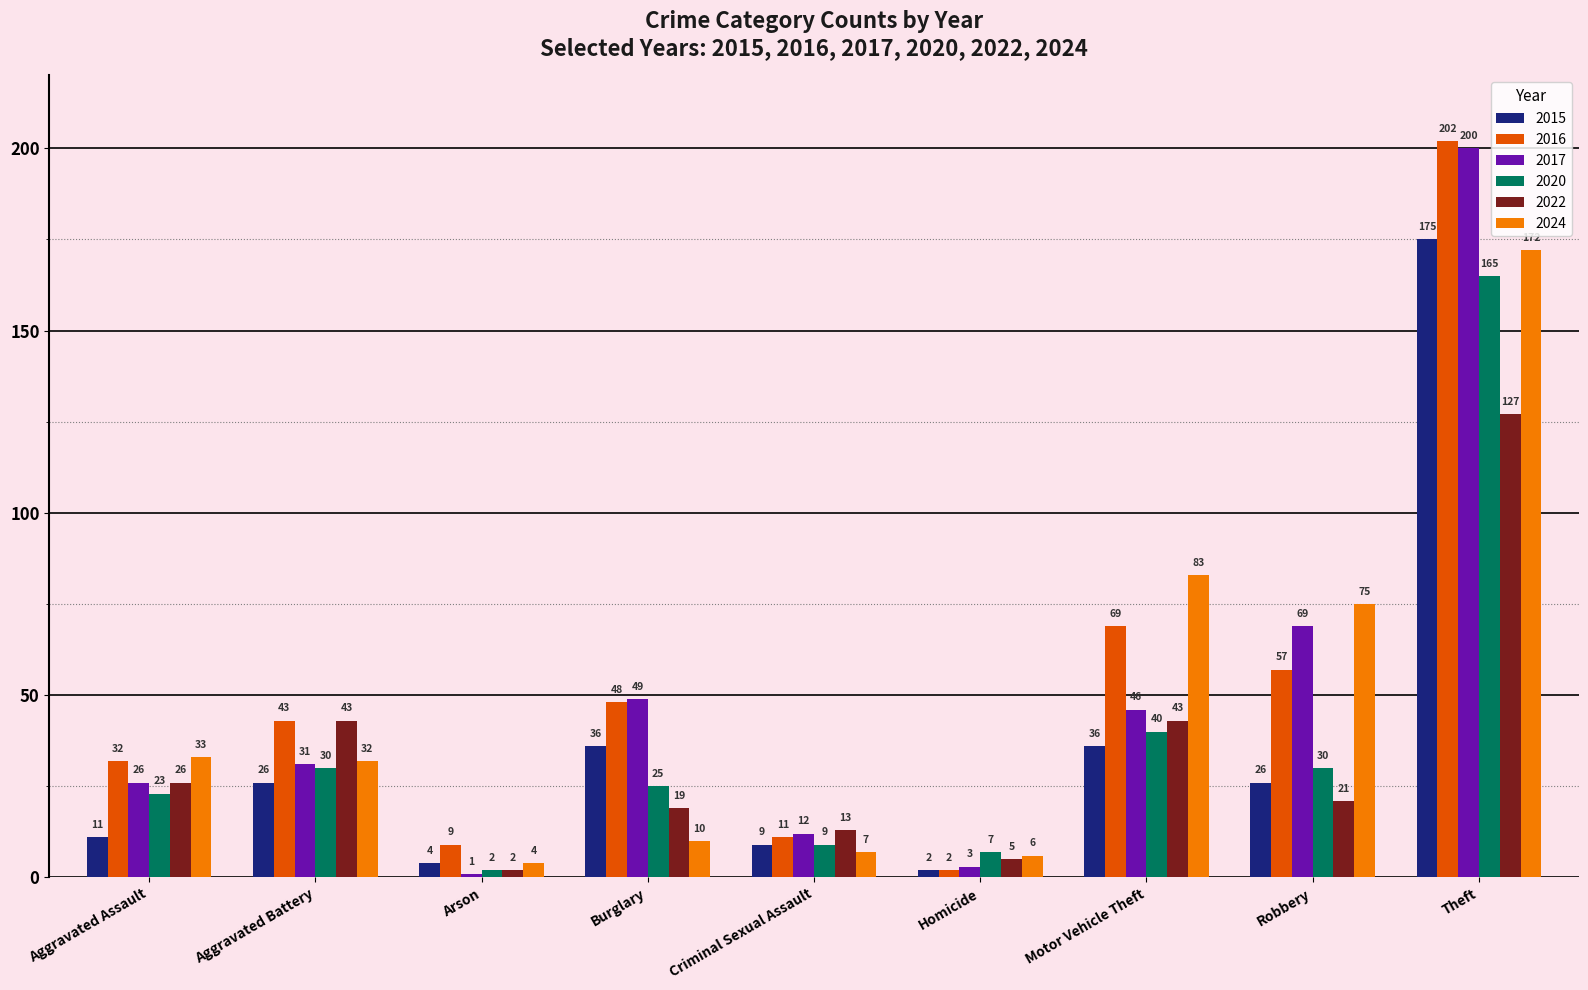

How many groups of bars are there?

9